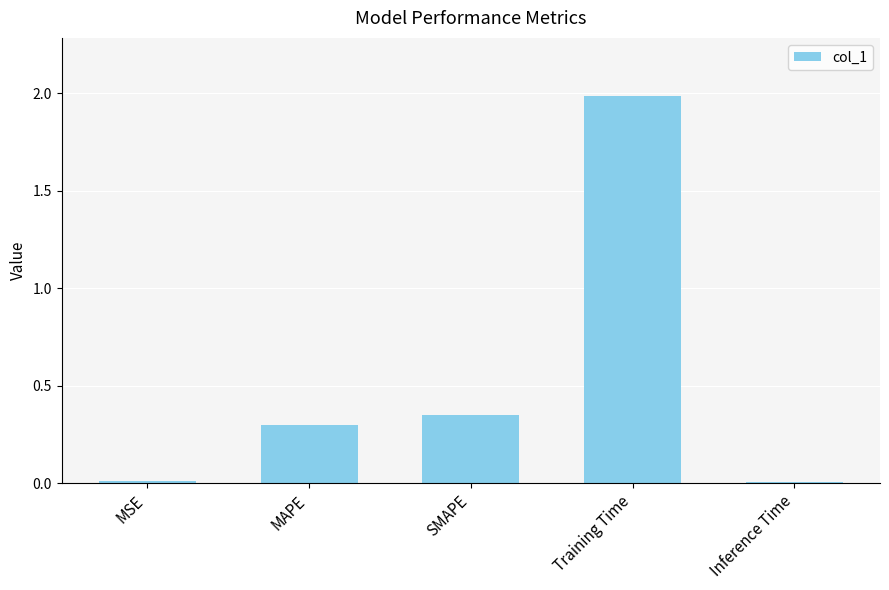

What is the change in value from MAPE to SMAPE?

+0.1